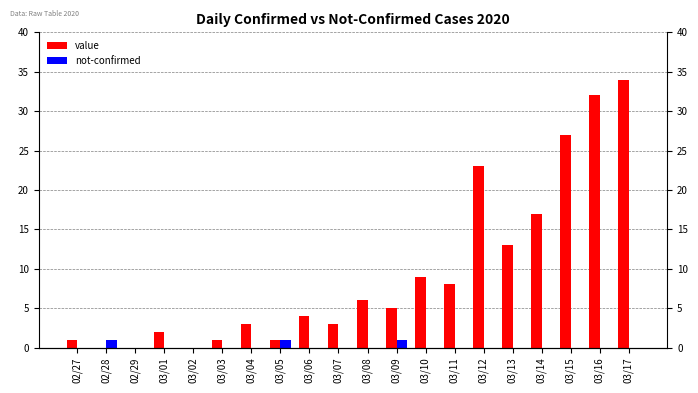

Between 02/28 and 03/02, which is larger?

02/28